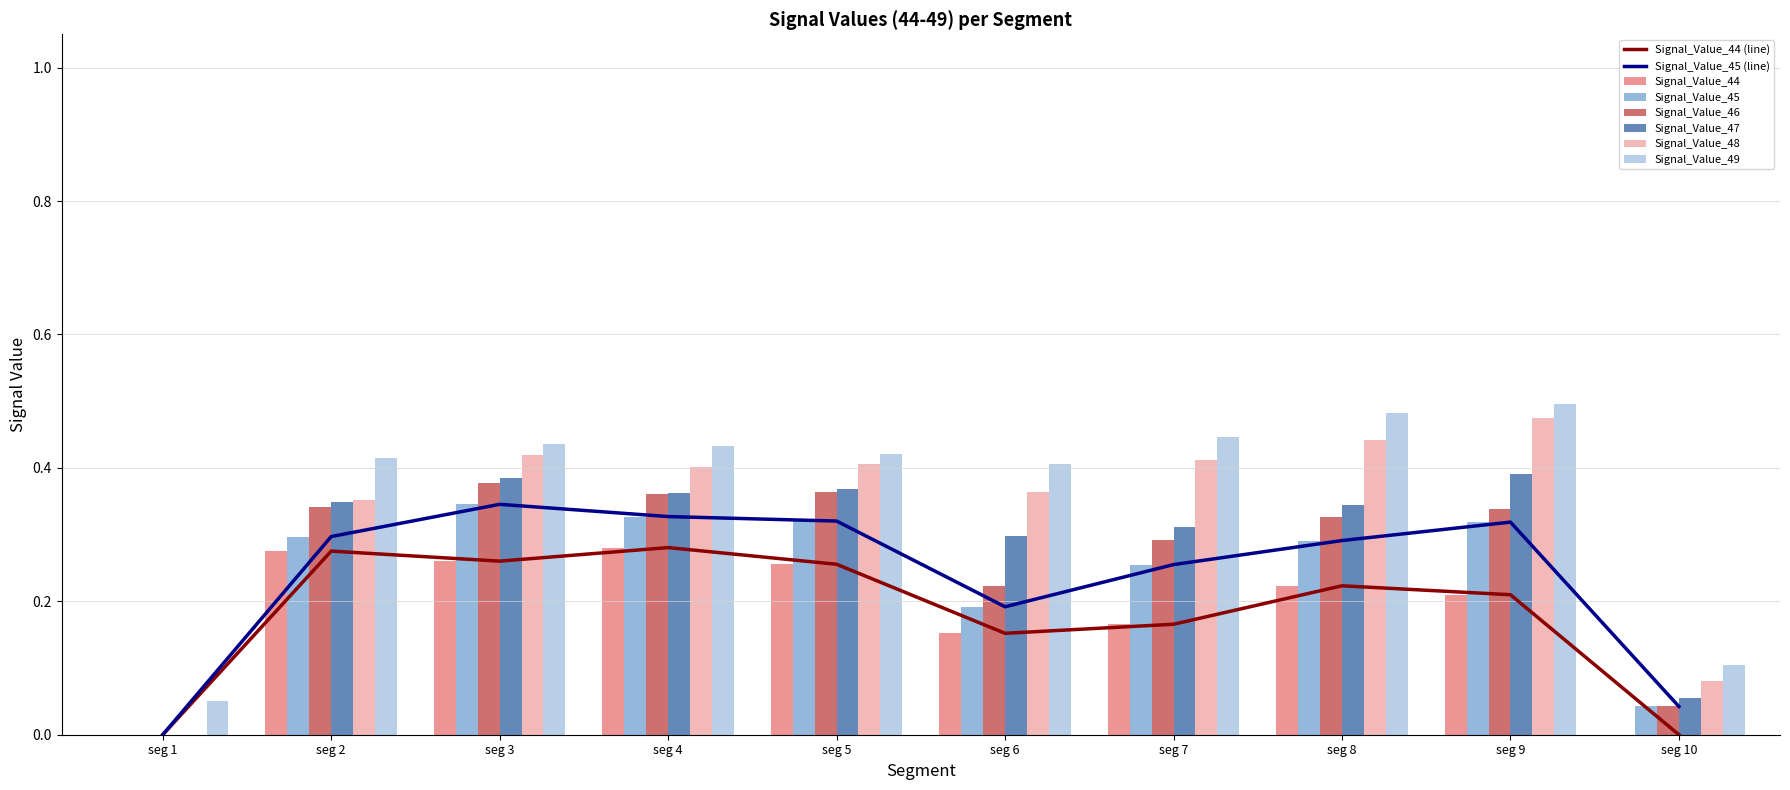

What is the value of the Signal_Value_48 bar at the 2nd from the left?

0.4